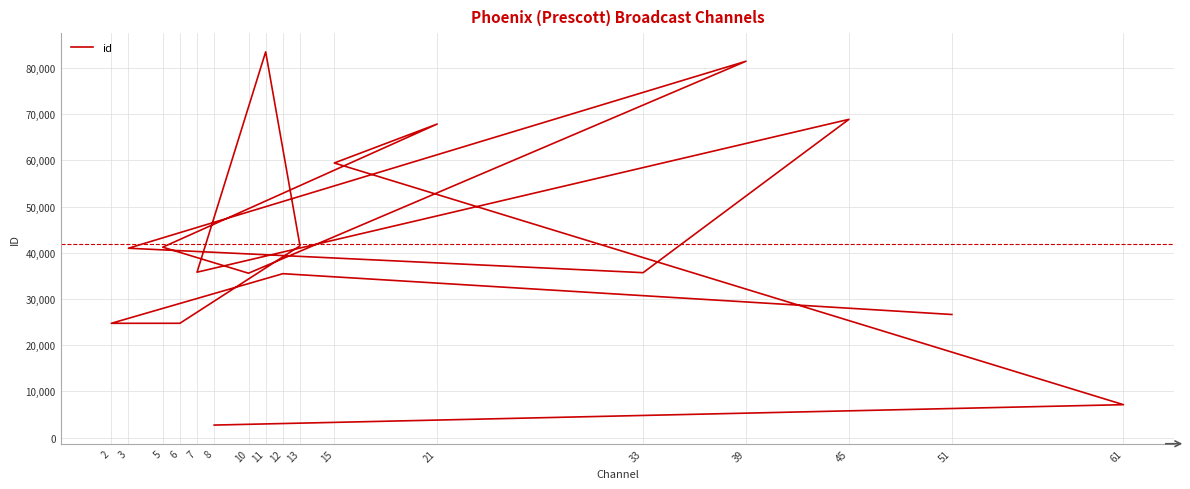

True or false: the data shows 37666 at 6.

False